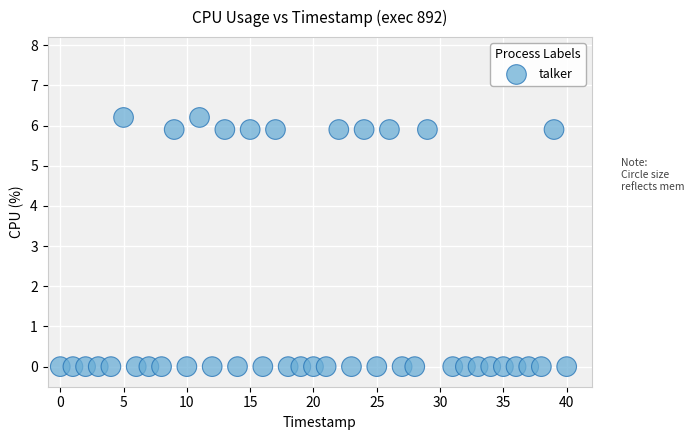

What is the range of Y values (max minus min)?

6.2